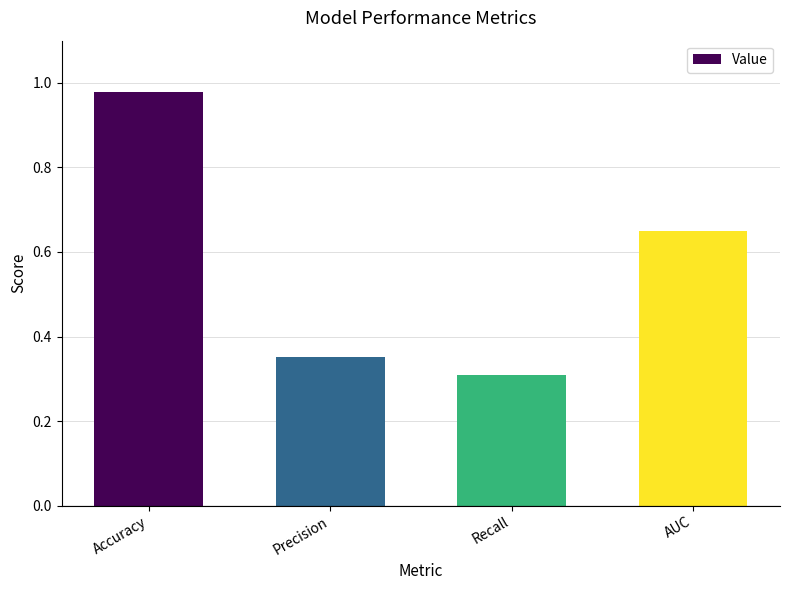

List the labels in order of value, largest first.

Accuracy, AUC, Precision, Recall